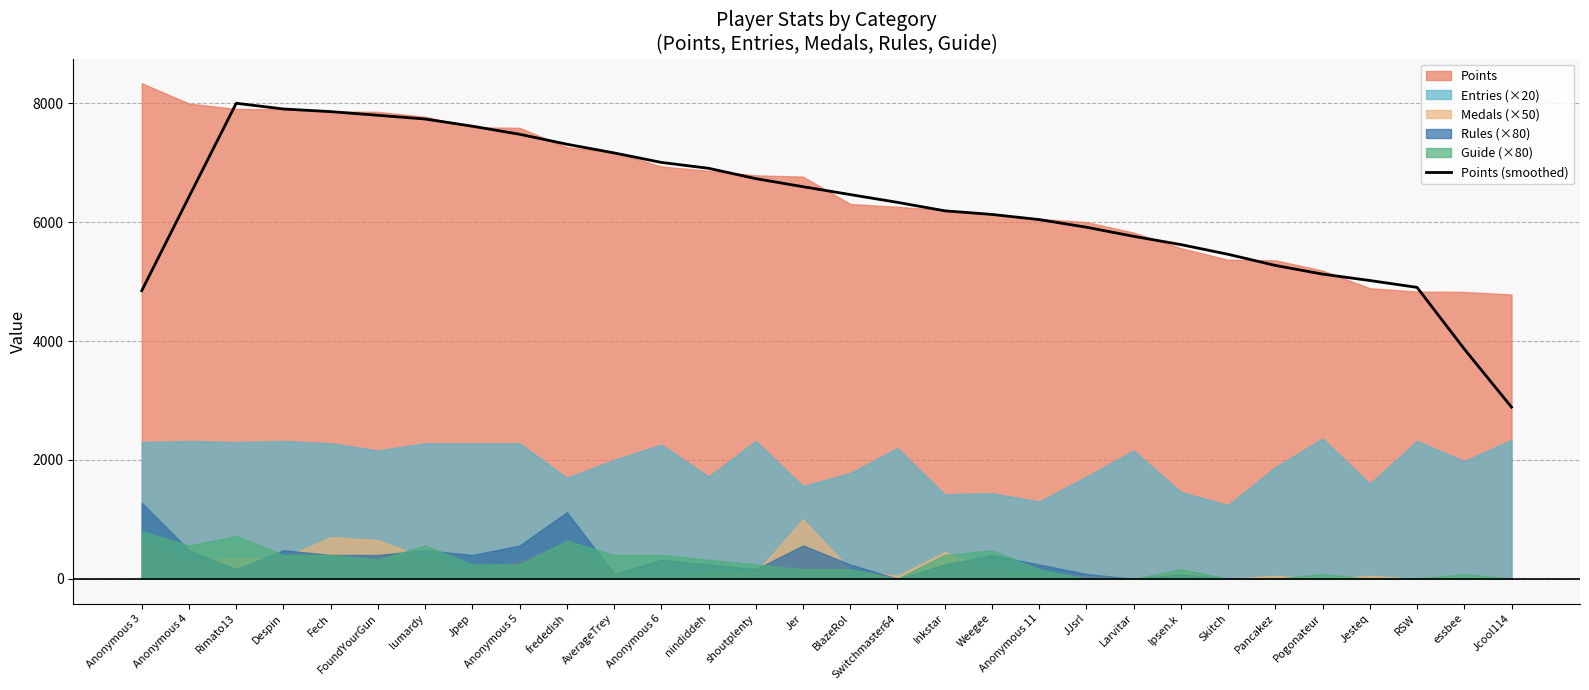

At which category does the data reach its first local peak?

Rimato13